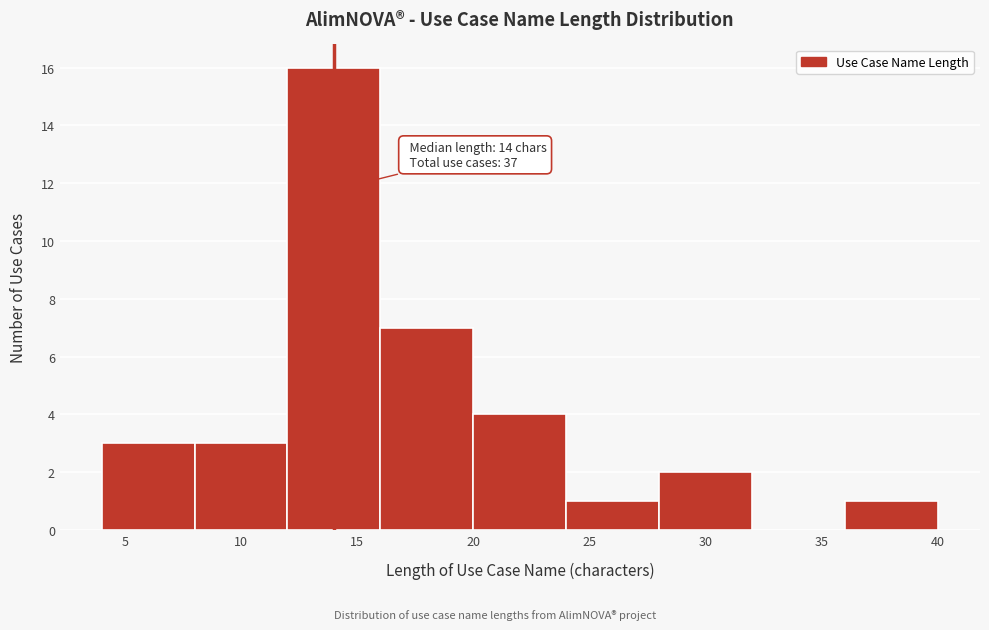

Over which range of the x-axis is the bar tallest?

12 to 16